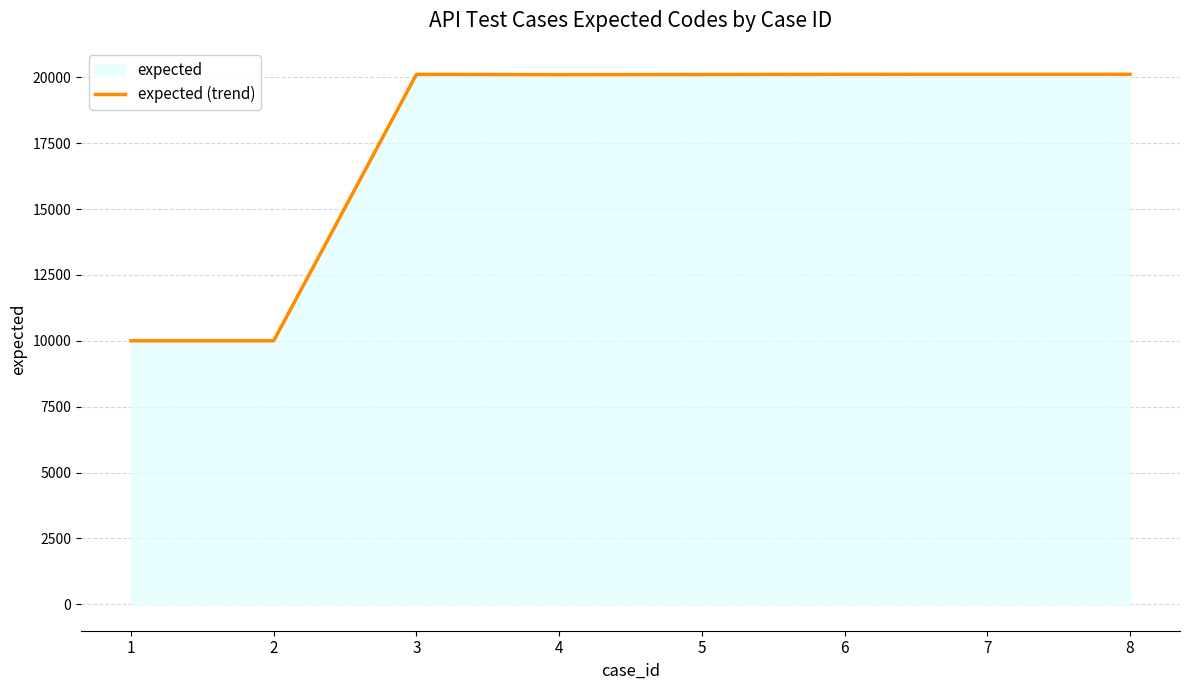

List the labels in order of value, largest first.

7, 8, 6, 3, 5, 4, 1, 2